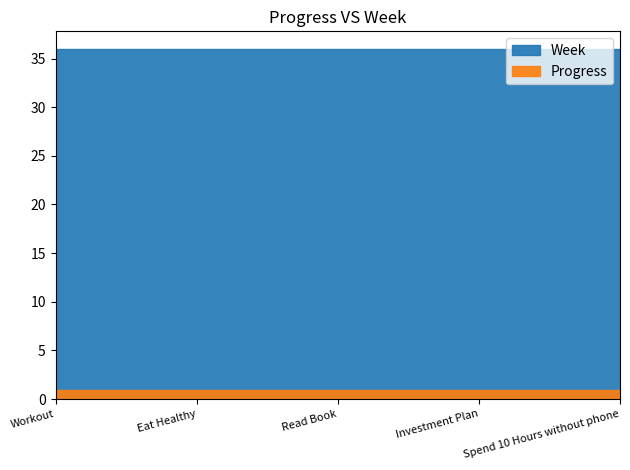

Reading right to left, extract all data points from this chart.

Progress: 0.9	0.9	0.9	0.9	0.9
Week: 36.0	36.0	36.0	36.0	36.0